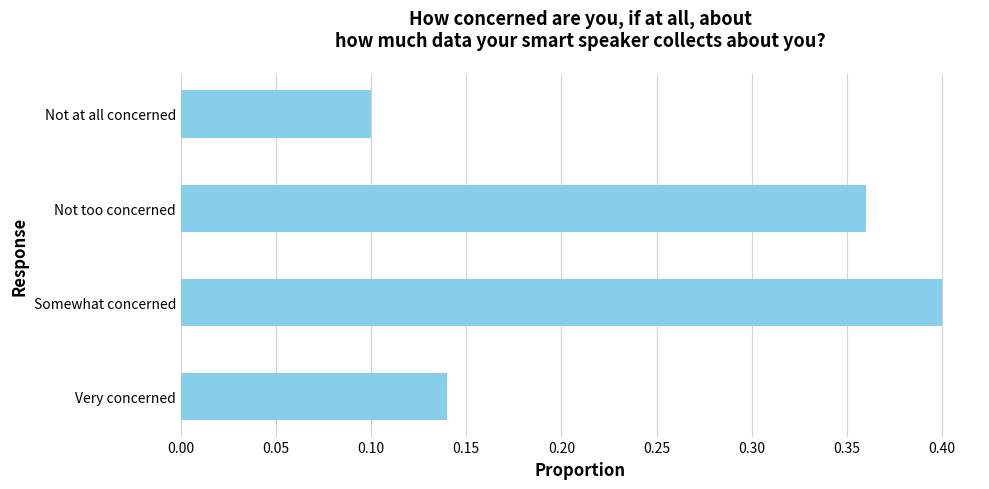

What is the difference between the maximum and minimum values?

0.3